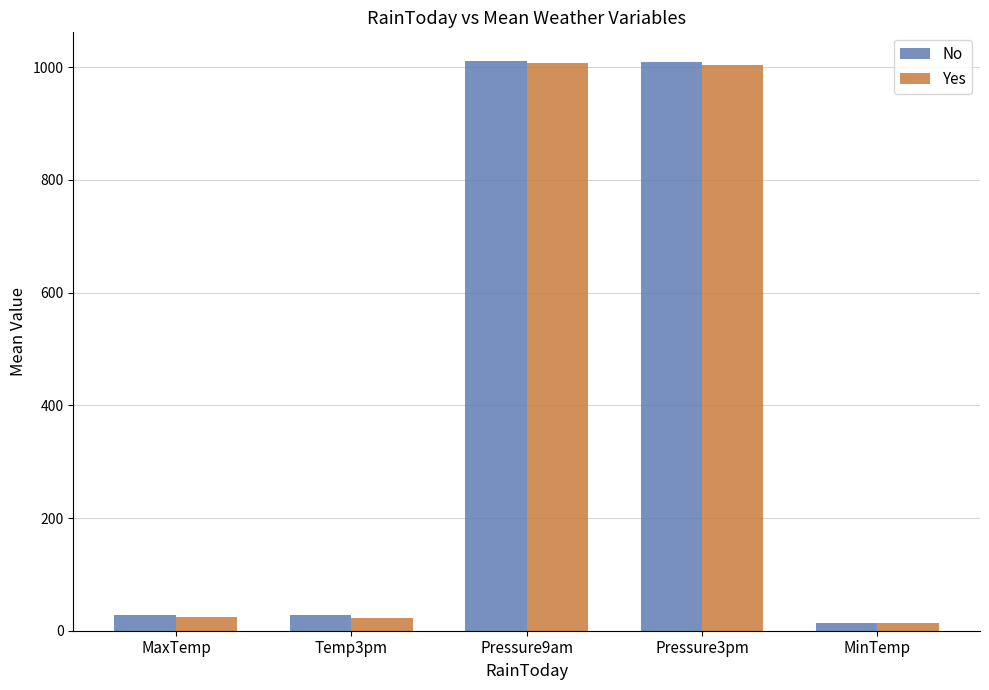

What is the spread (max minus min) of values at Temp3pm?

5.3